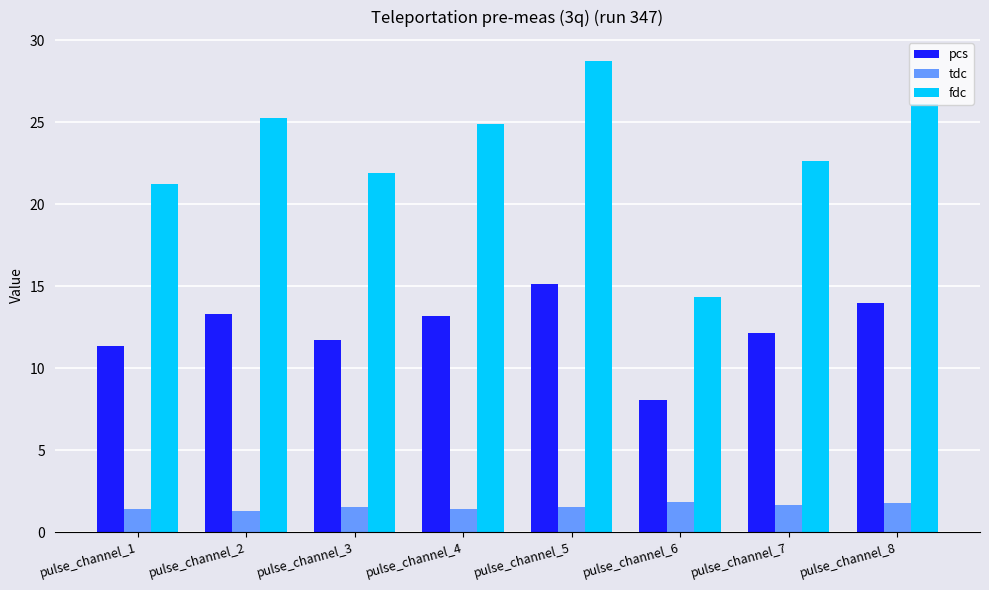

Which series has the largest total across all categories?

fdc